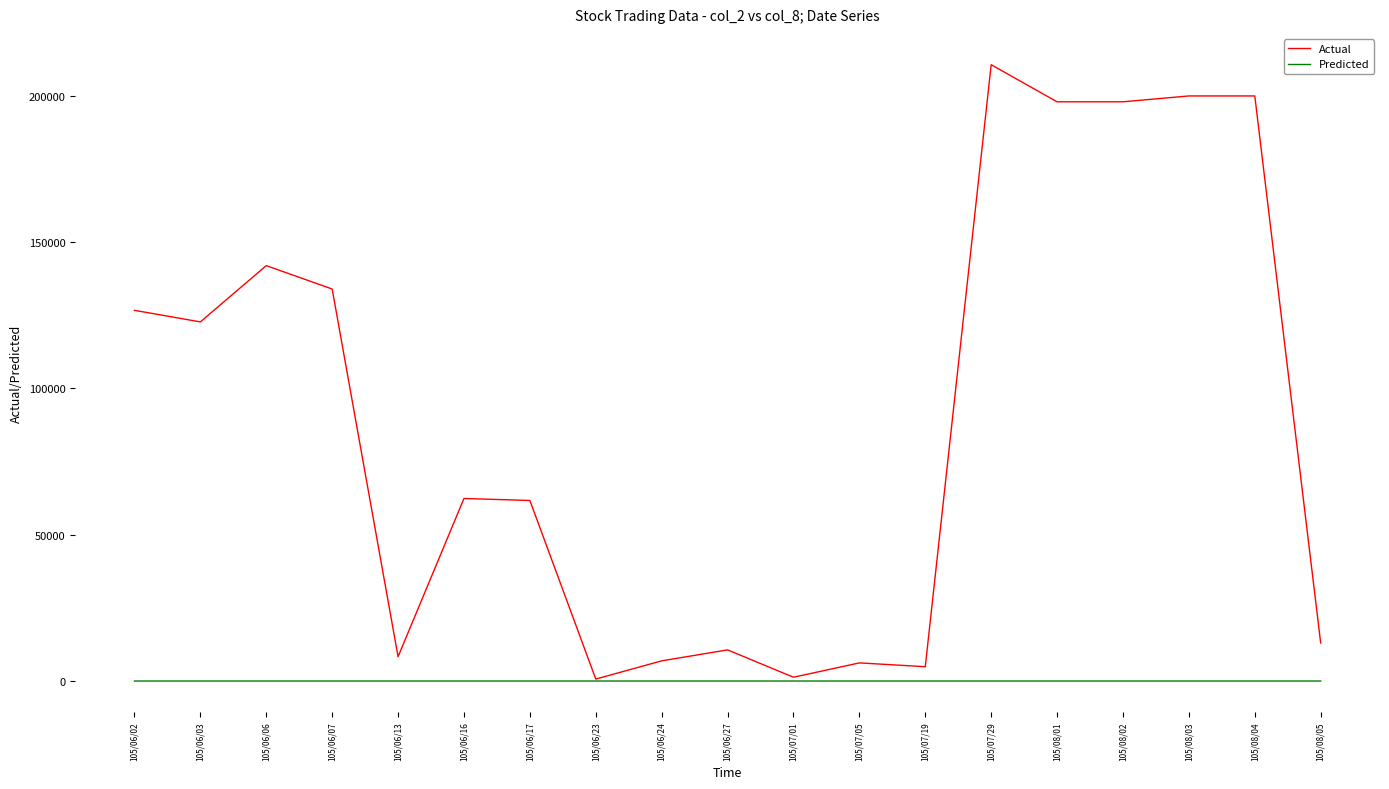

Count the number of data series in this chart.

2